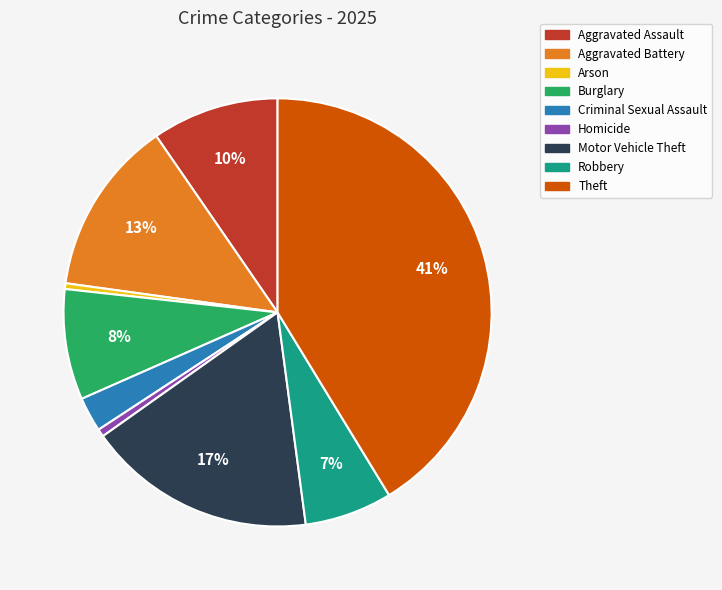

What percentage is the Aggravated Assault slice, to the nearest percent?

10%